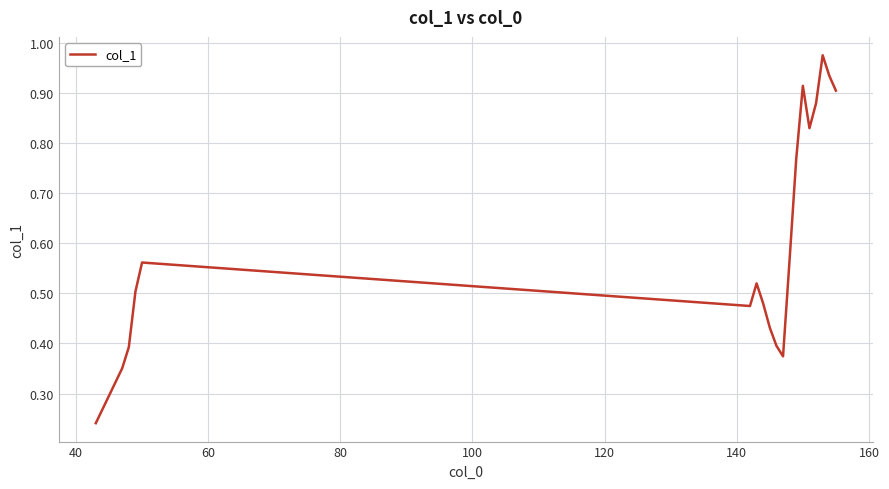

What is the difference between the maximum and minimum values?

0.7